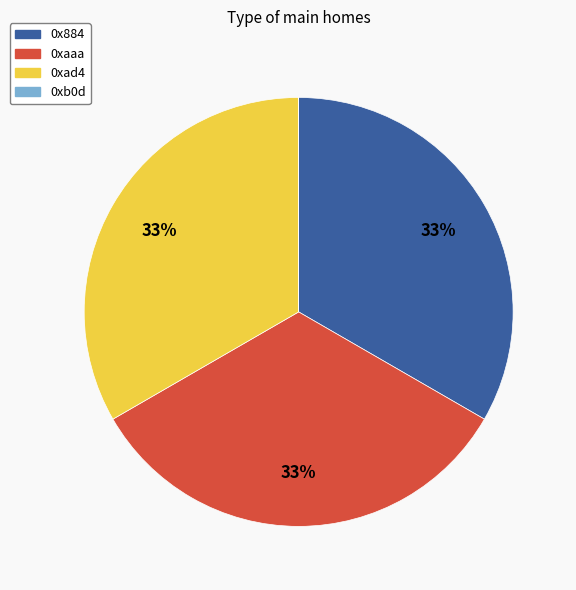

To the nearest percent, what percentage of the pie is 0x884?

33%